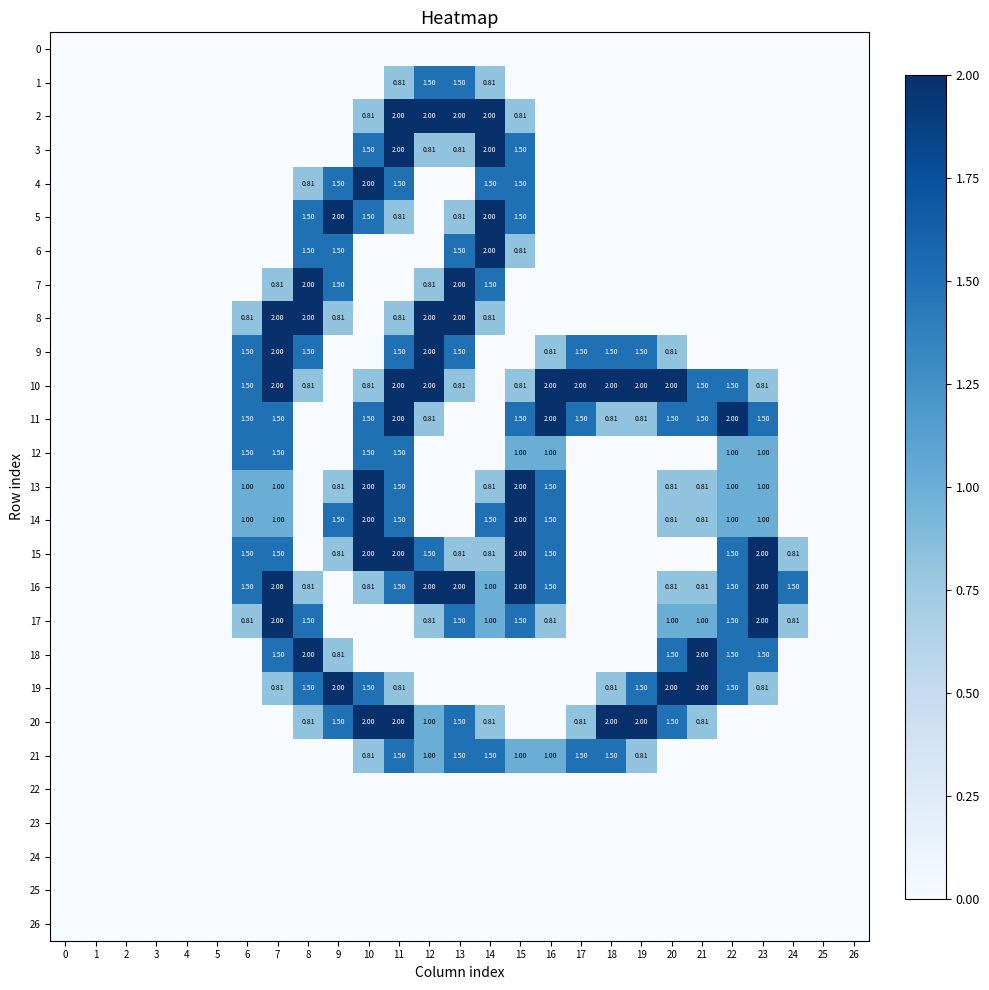

Is it true that 13 equals 0.0 at 12?

True